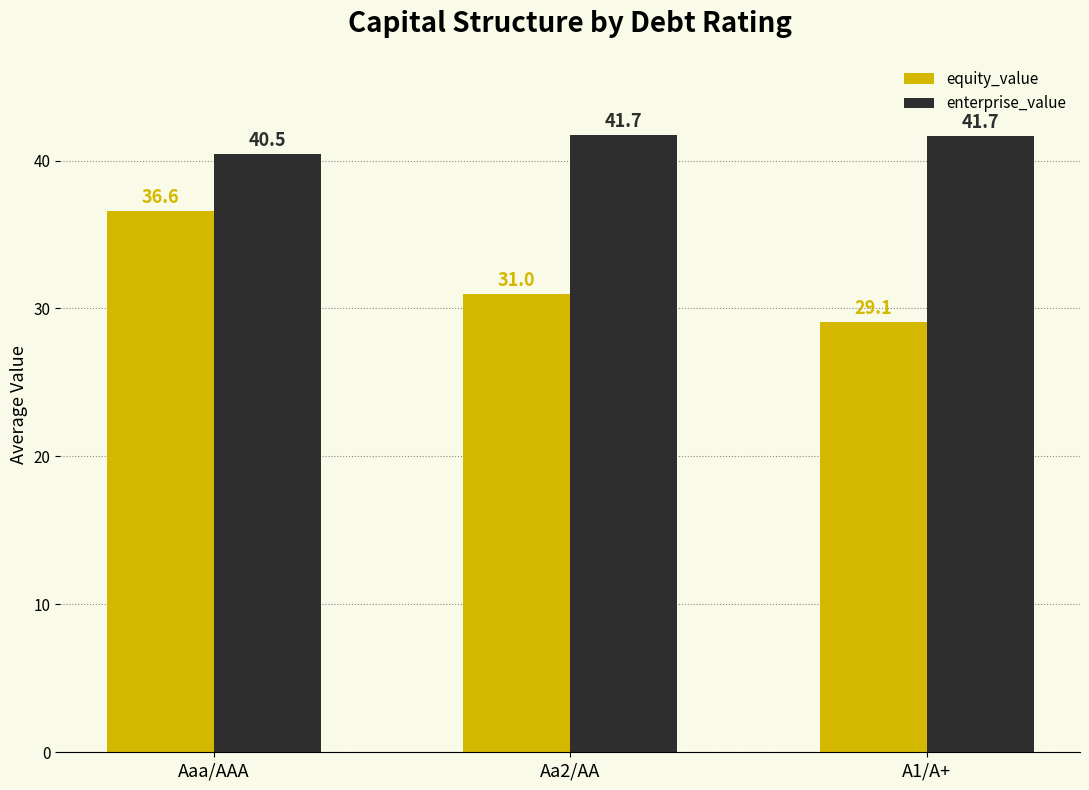

What are all the series names shown in the legend?

equity_value, enterprise_value